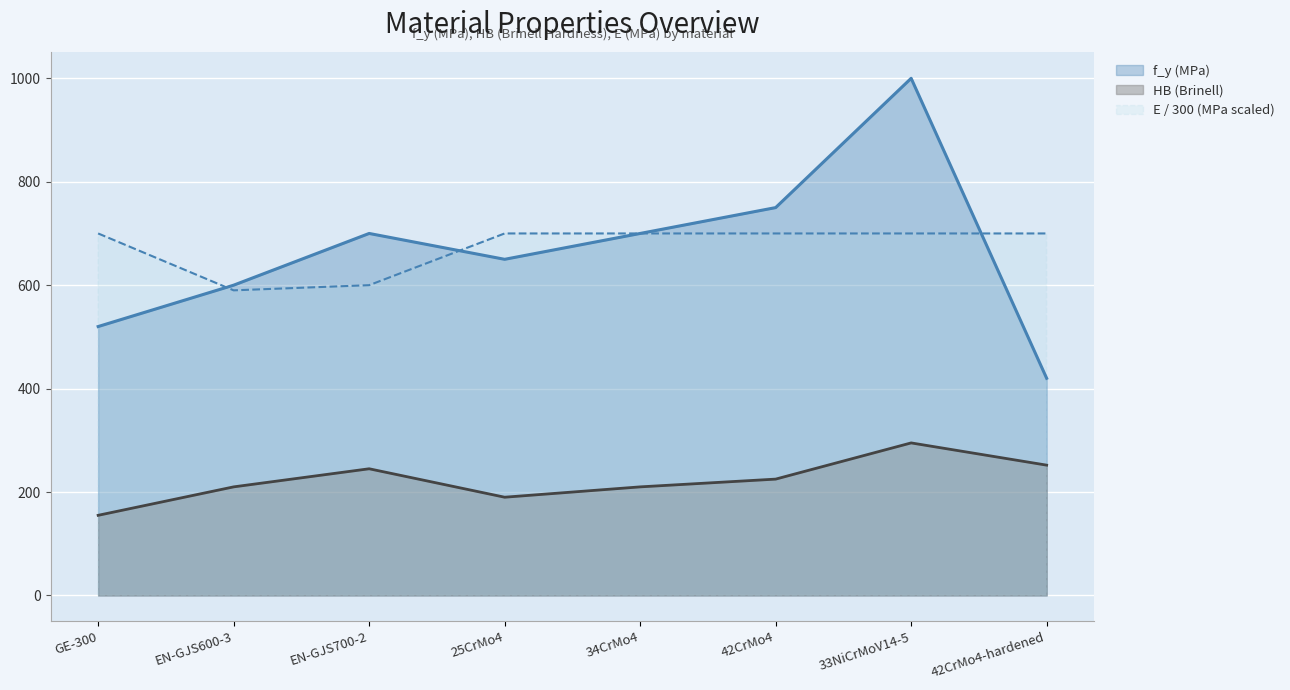

What is the value of the HB point at the 1st from the left?

155